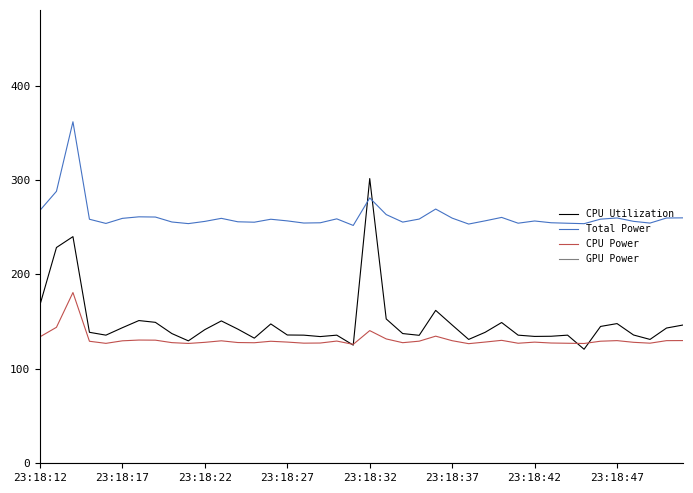

Is this an area chart (filled region under the line)?

No